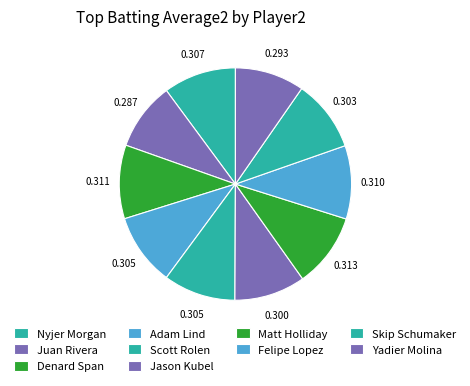

Which category has the smallest portion of the pie?

Juan Rivera